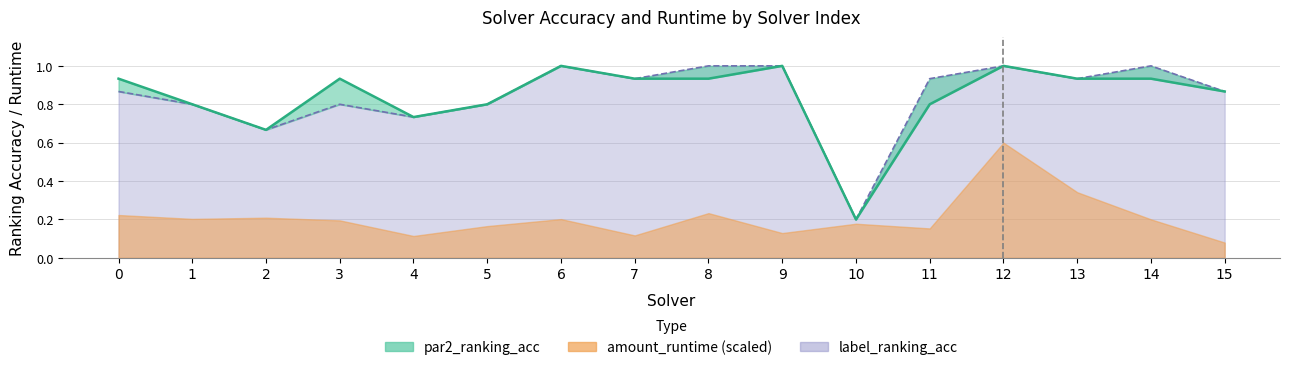

What is the difference between the maximum and minimum values in the label_ranking_acc series?

0.8